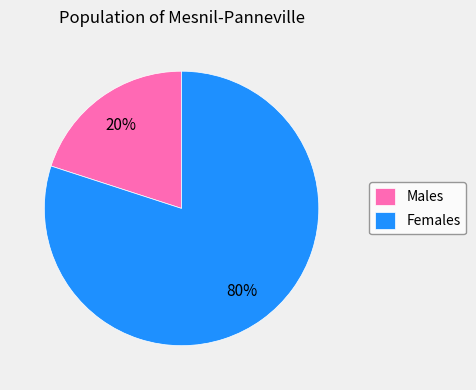

Is the sum of Males and Females greater than half?

Yes